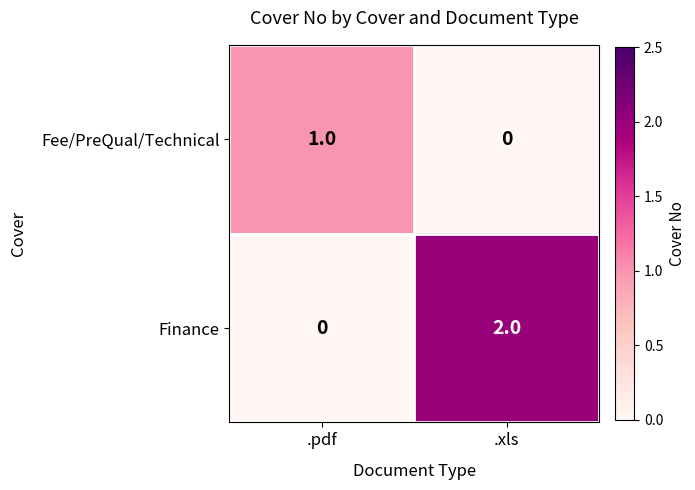

True or false: Finance has a value of 0 at .pdf.

True